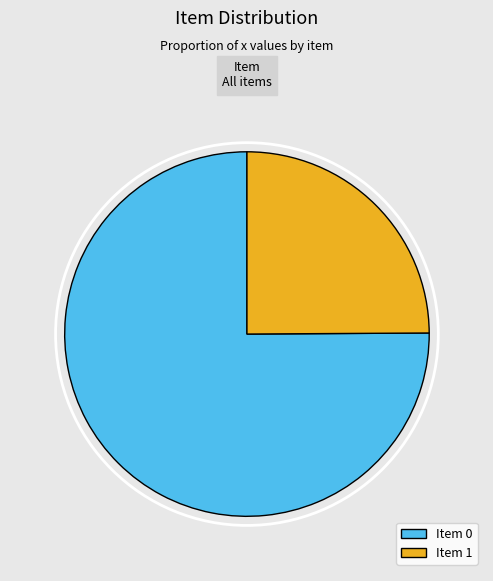

Which category accounts for the majority?

Item 0